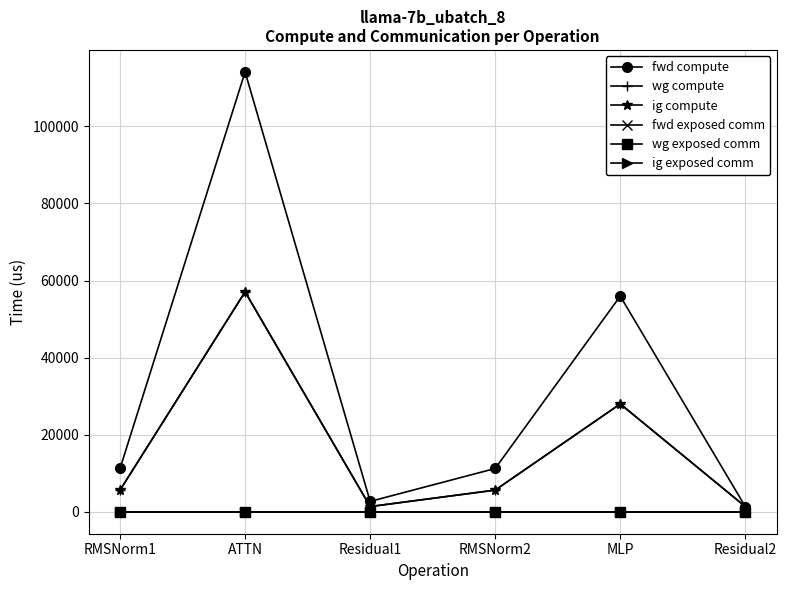

What is the total value across all series at Residual2?

4020.8